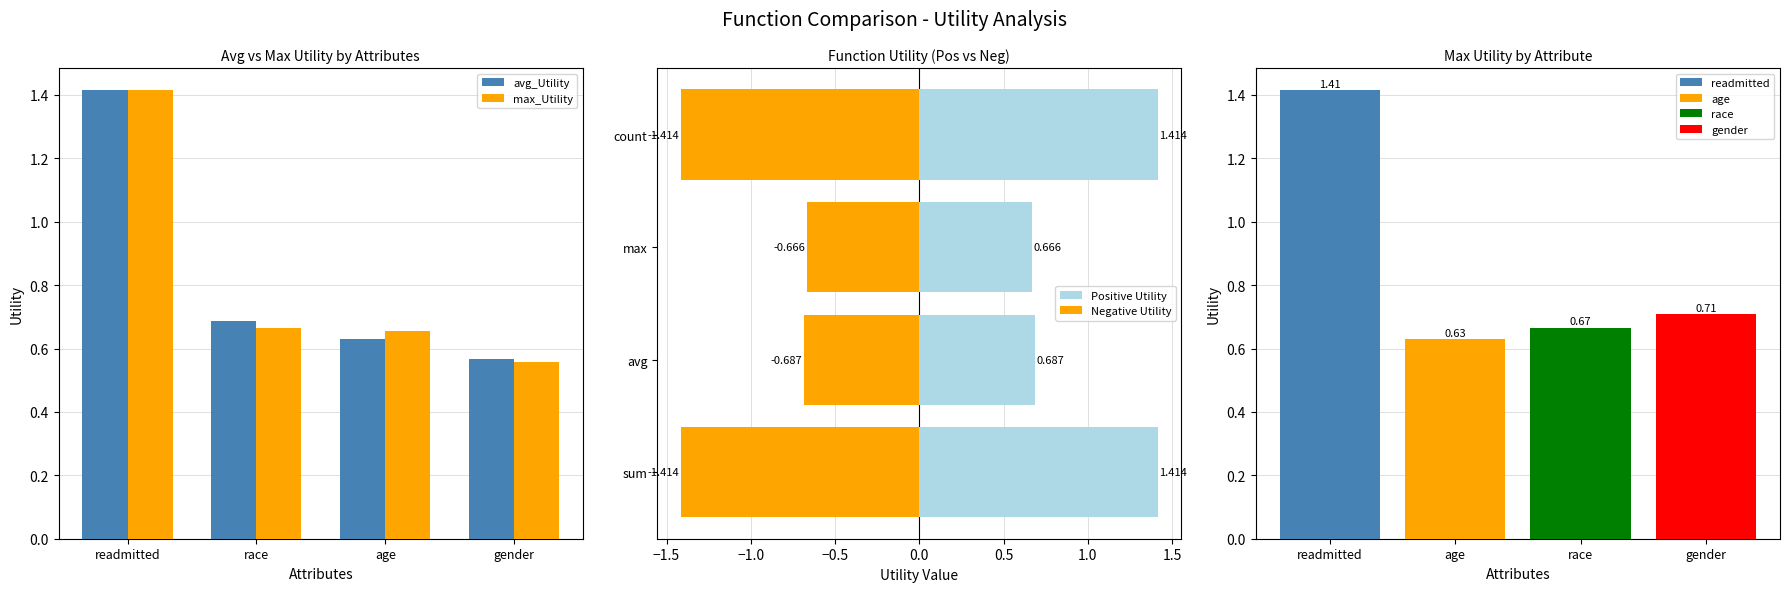

What is the value of the max_Utility bar at the 3rd from the left?

0.7